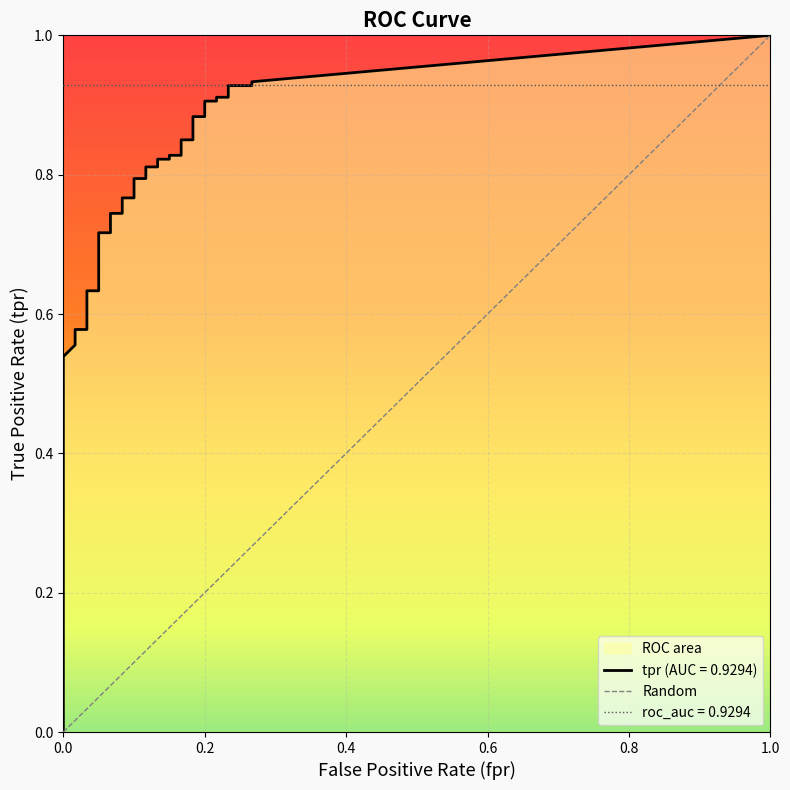

The value of tpr at 26 is 0.8. True or false?

True